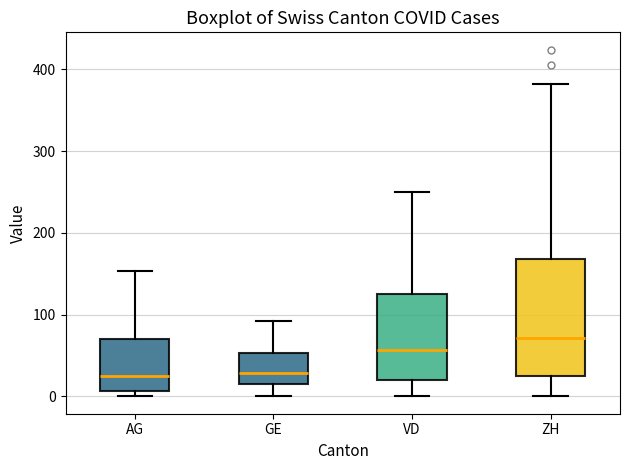

Where is the upper edge of the box for GE on the y-axis? The values are not printed on the chart, so give them approximately, as read against the axis.

50